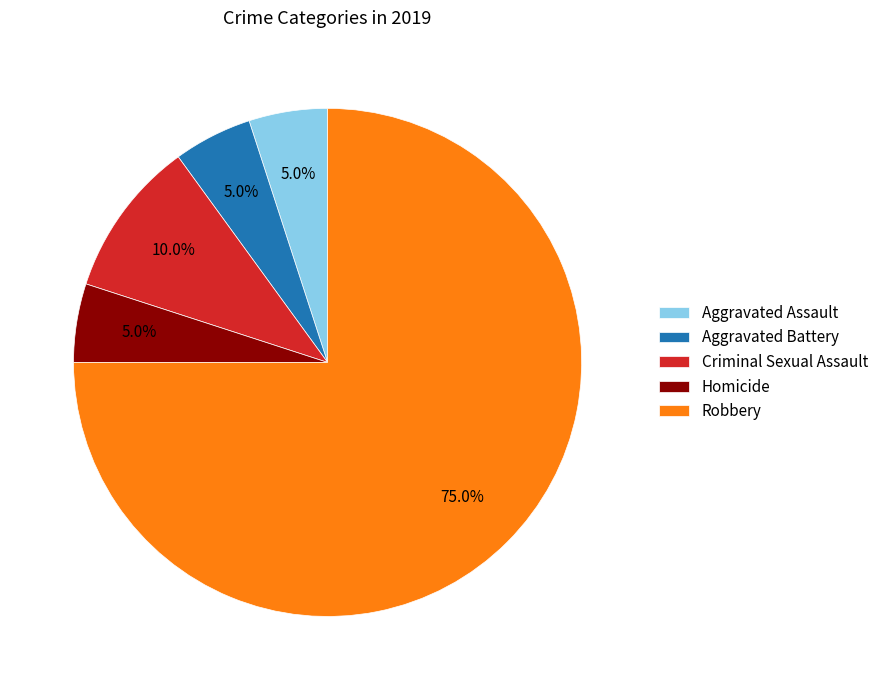

Is it true that Homicide is 1% of the pie?

False